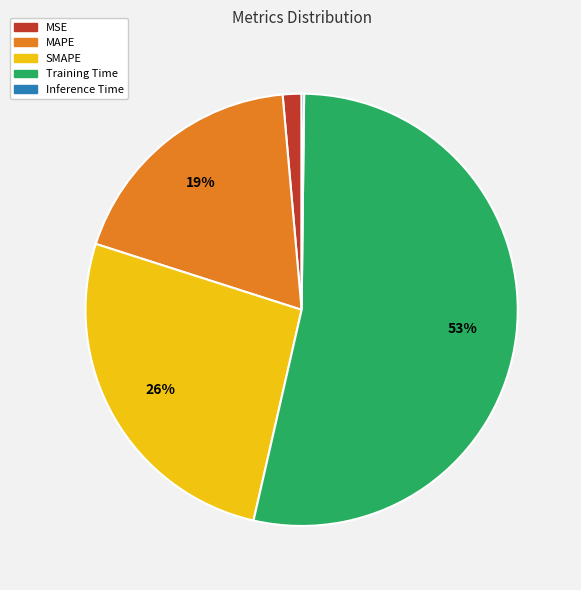

What percentage is the MSE slice, to the nearest percent?

1%